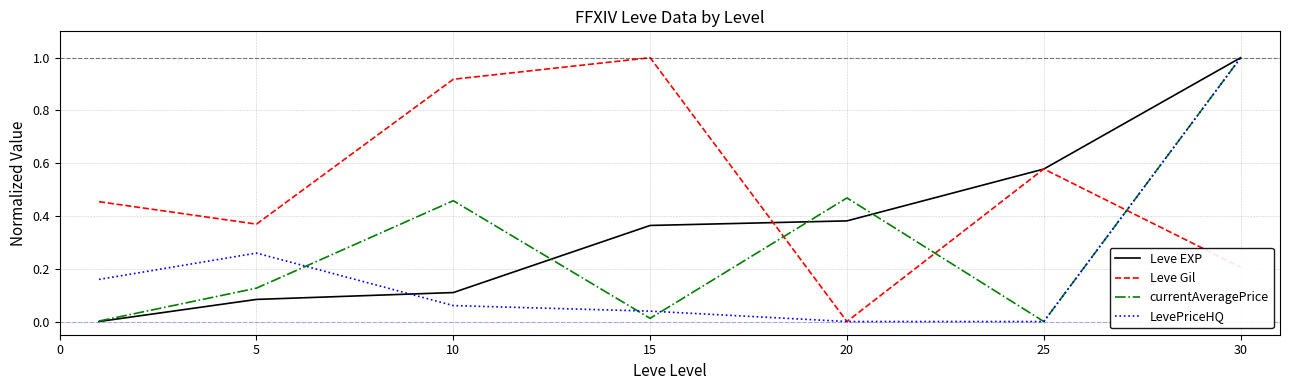

What is the difference between the maximum and minimum values in the LevePriceHQ series?

1.0